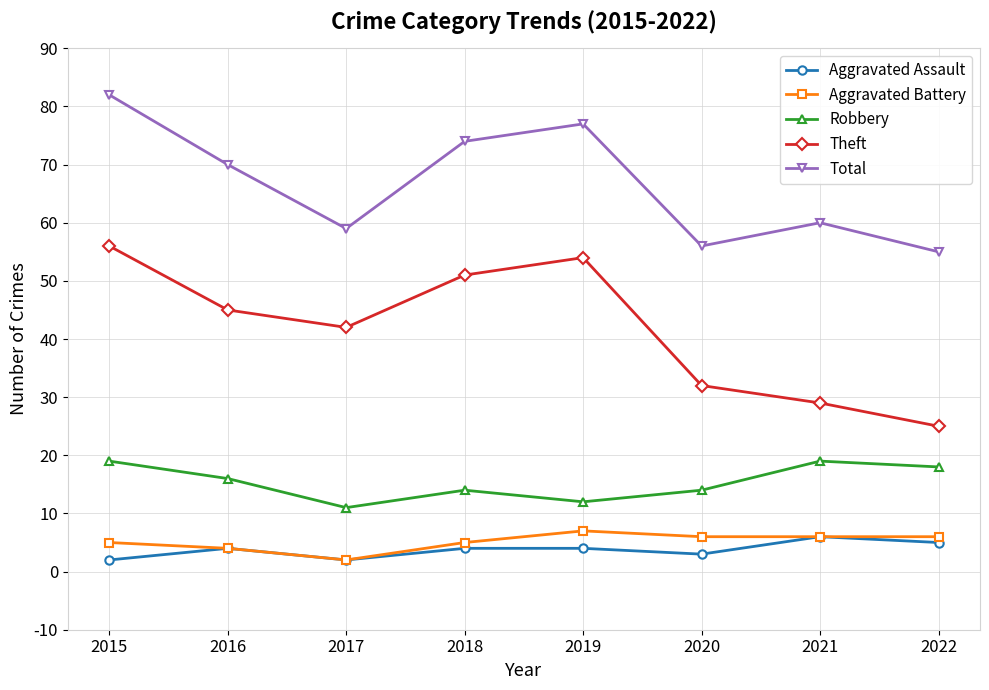

The Total series shows 74 at 2018. True or false?

True